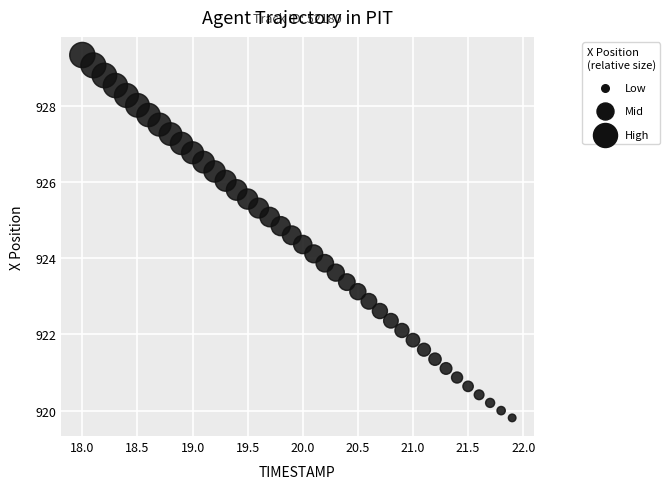

What is the range of X values (max minus min)?

3.9